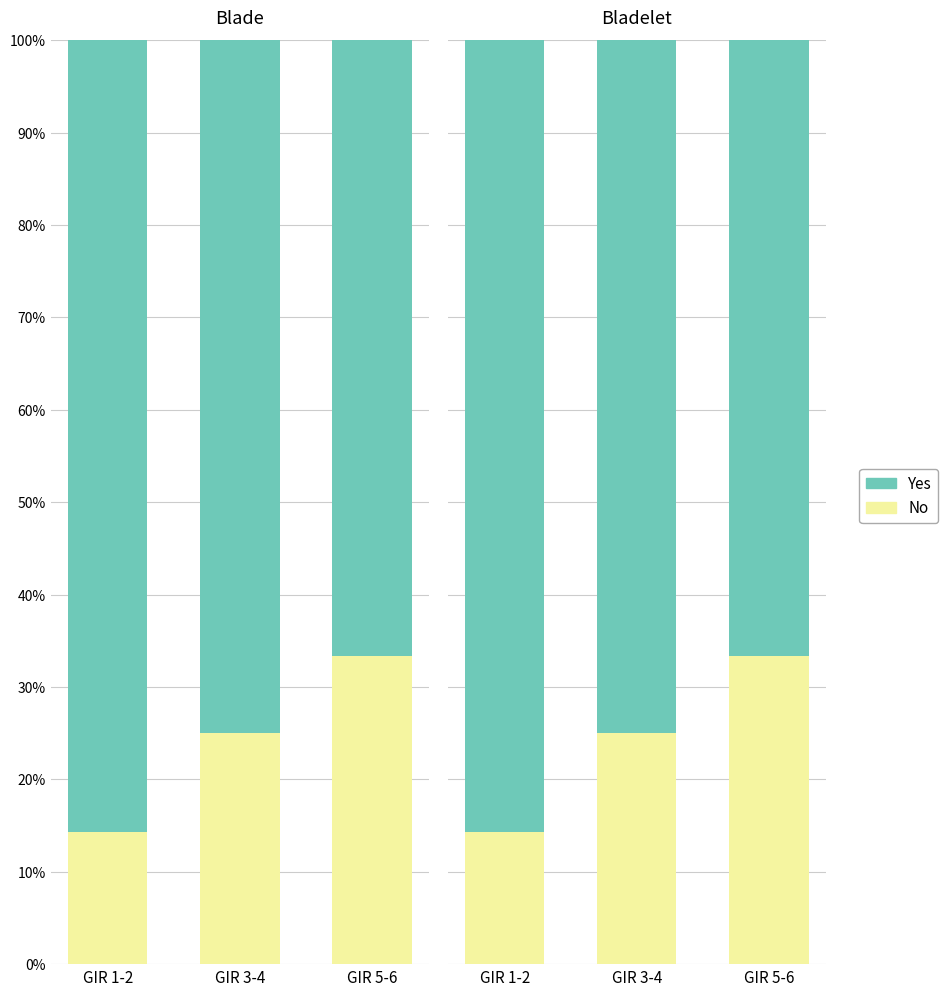

How many groups of bars are there?

3